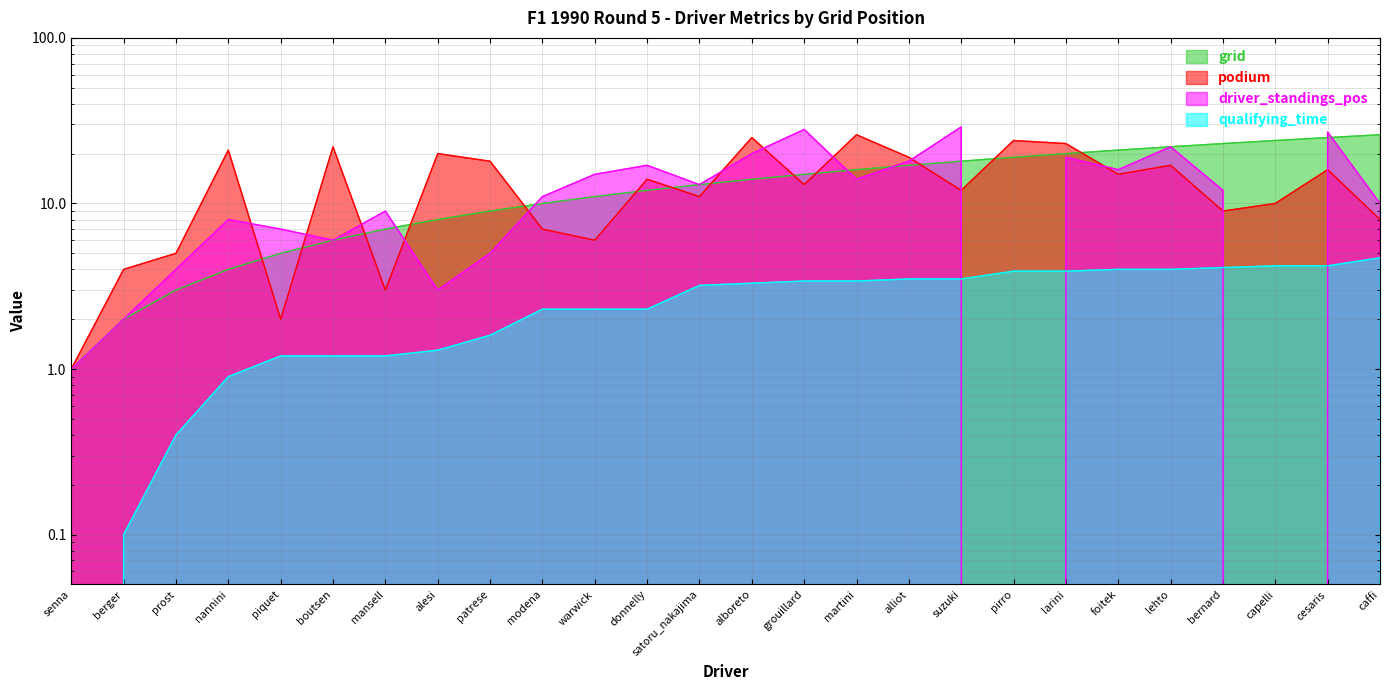

At which label does driver_standings_pos reach its minimum?

pirro